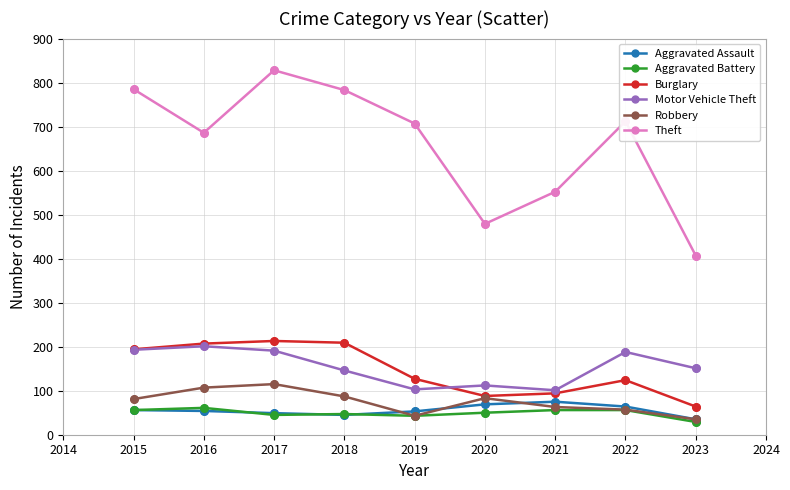

What is the difference between the highest and lowest values at 2019?

664